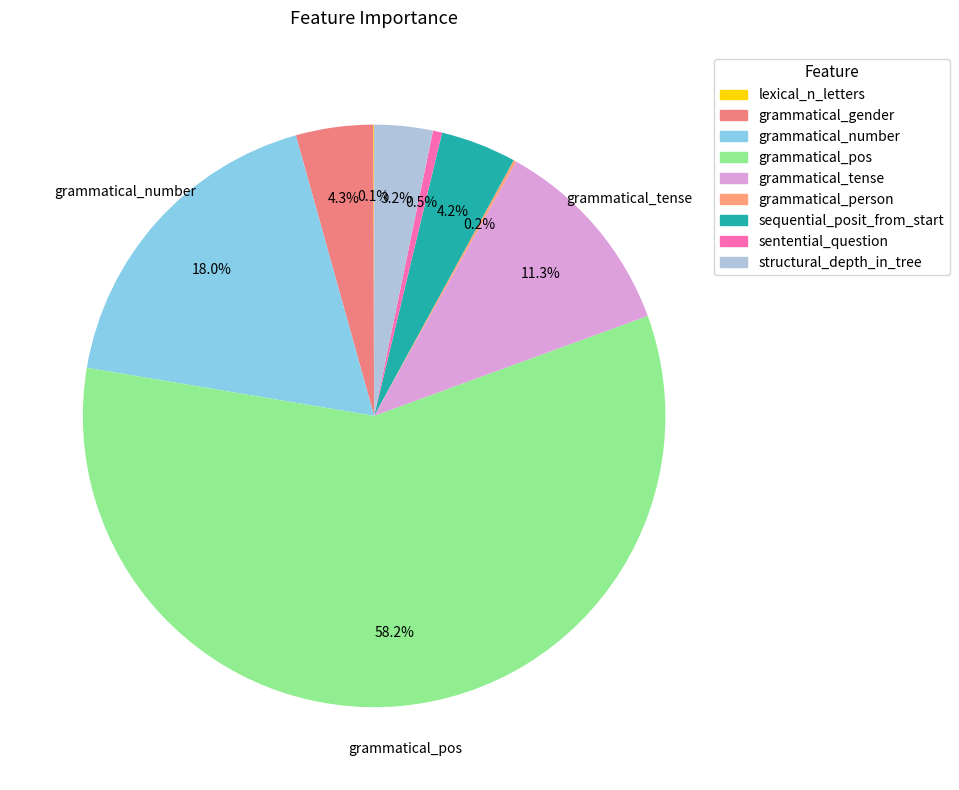

Which slice is the largest?

grammatical_pos